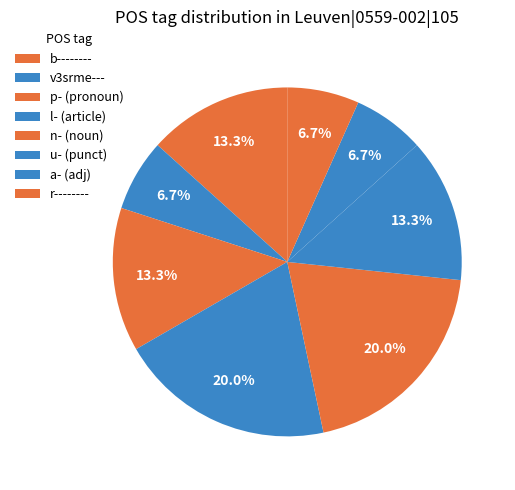

How many segments does this pie chart have?

8